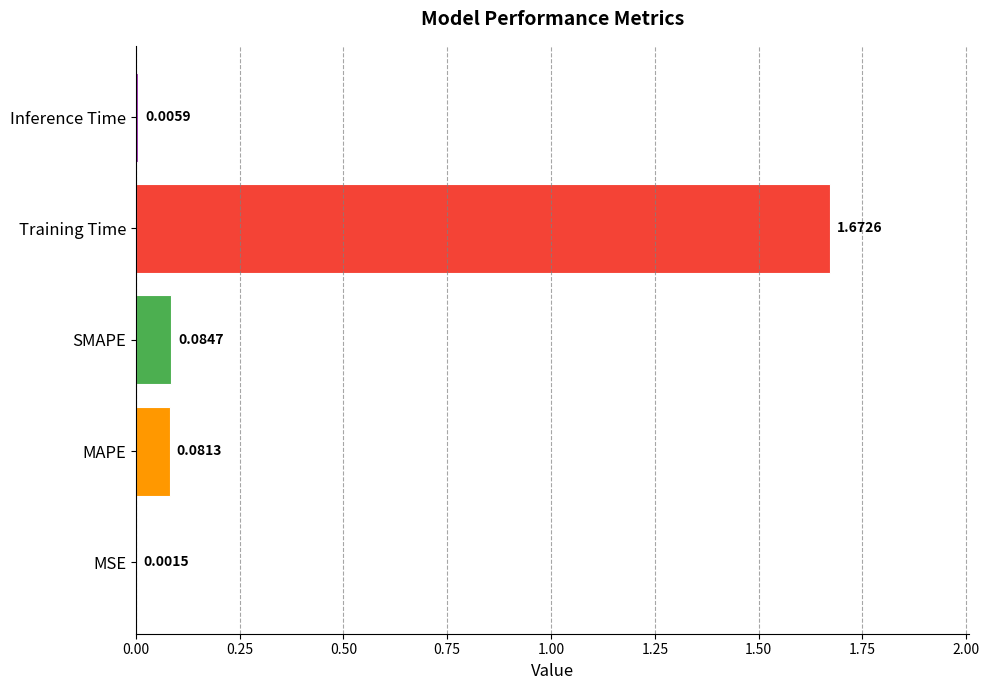

What is the change in value from SMAPE to Training Time?

+1.6